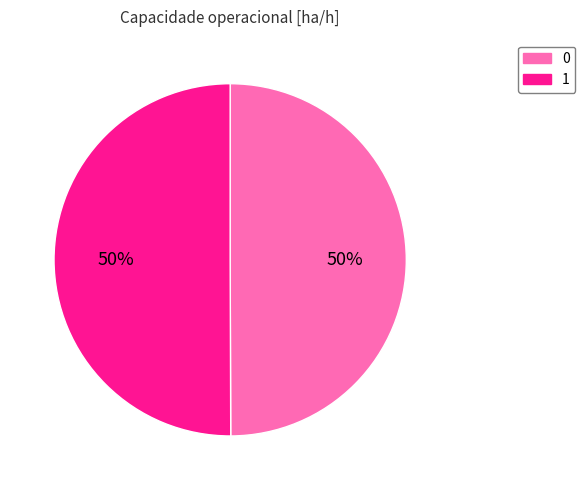

How many segments does this pie chart have?

2